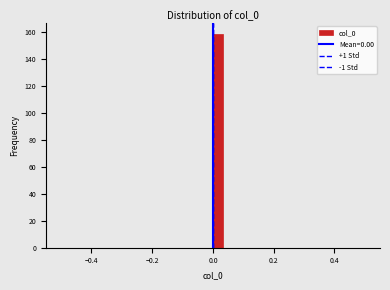

Read against the x-axis, roughly where is the centre of the tallest bar?

0.02